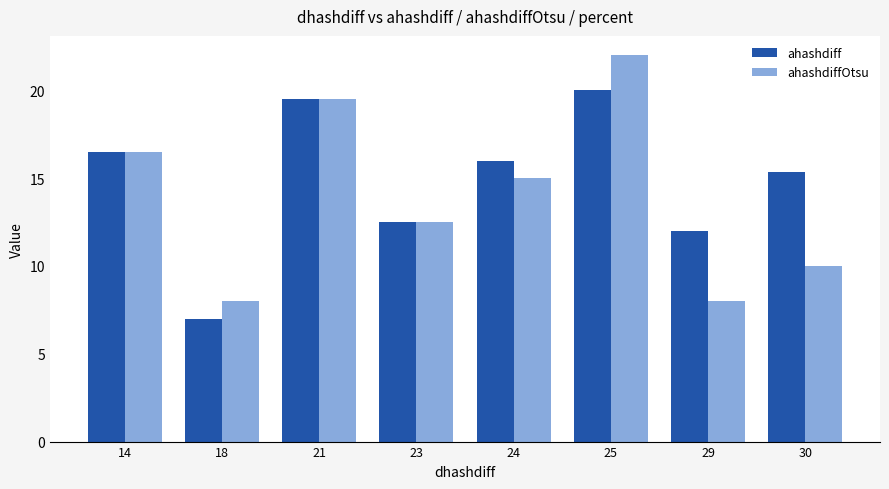

How many groups of bars are there?

8